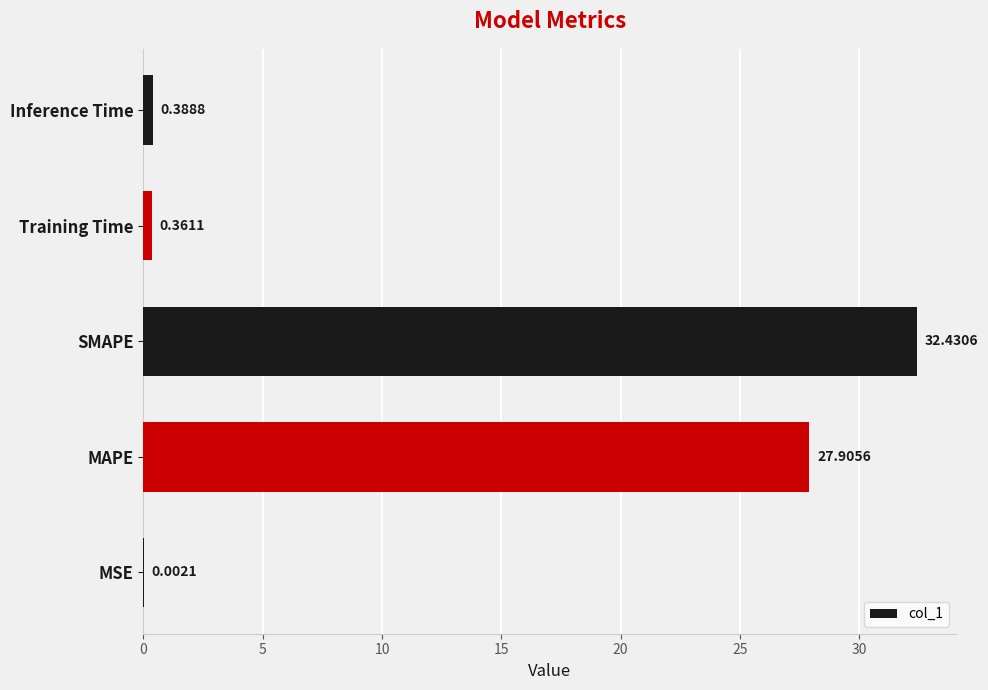

At which category does the chart reach its peak across all series?

SMAPE